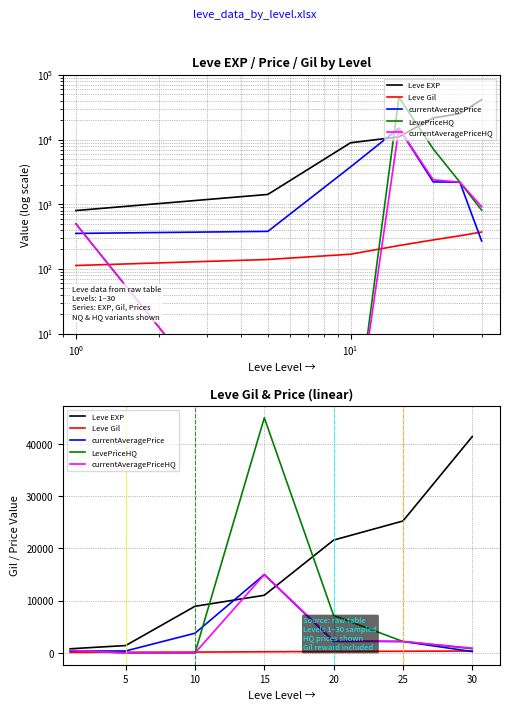

What is the difference between the maximum and minimum values in the currentAveragePrice series?

14729.1